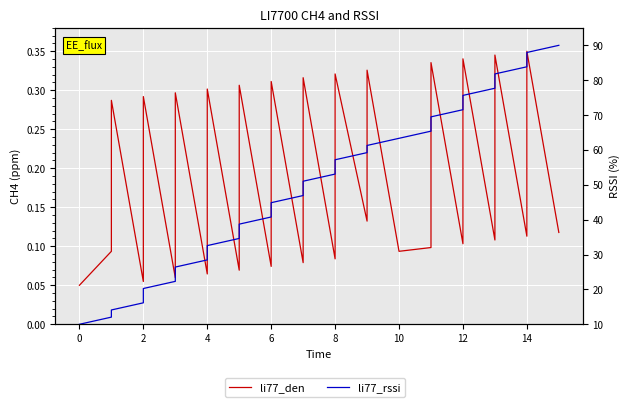

Rank the series by their maximum value, from lowest to highest.

li77_den, li77_rssi